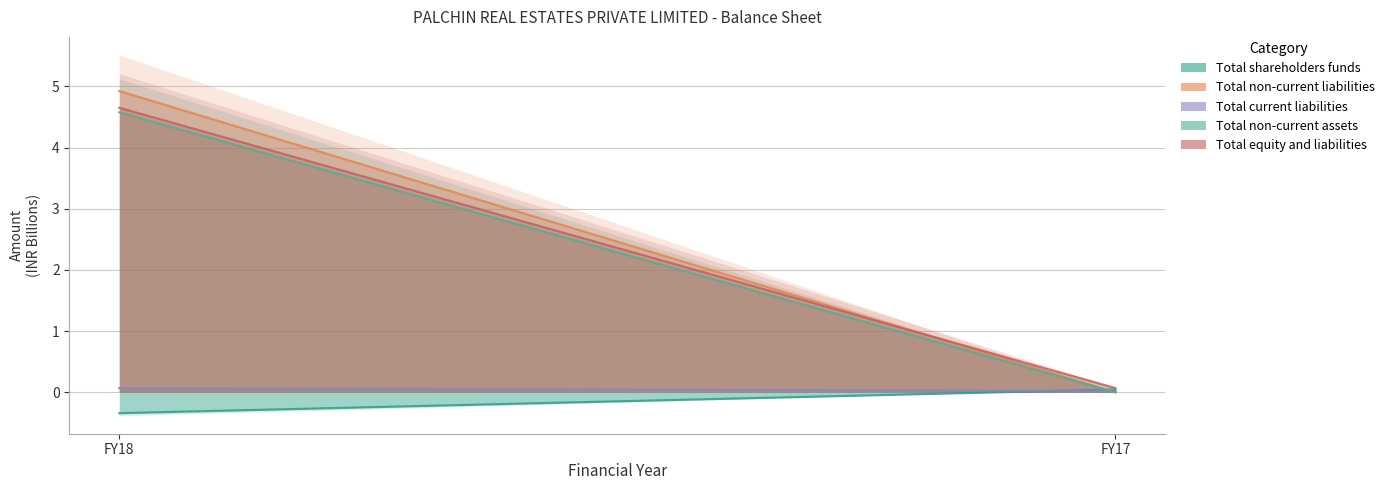

What is the value of the Total current liabilities point at the 1st from the left?

0.1